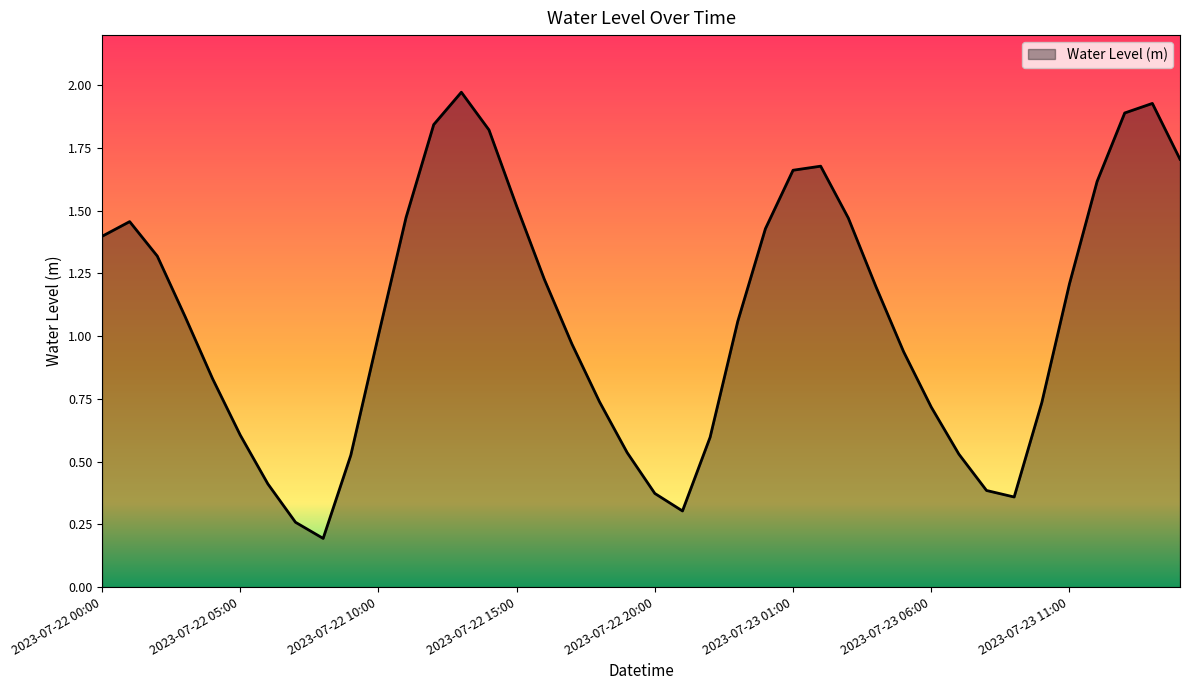

Reading right to left, what are all the values shown in this chart?

1.7	1.9	1.9	1.6	1.2	0.7	0.4	0.4	0.5	0.7	0.9	1.2	1.5	1.7	1.7	1.4	1.1	0.6	0.3	0.4	0.5	0.7	1.0	1.2	1.5	1.8	2.0	1.8	1.5	1.0	0.5	0.2	0.3	0.4	0.6	0.8	1.1	1.3	1.5	1.4